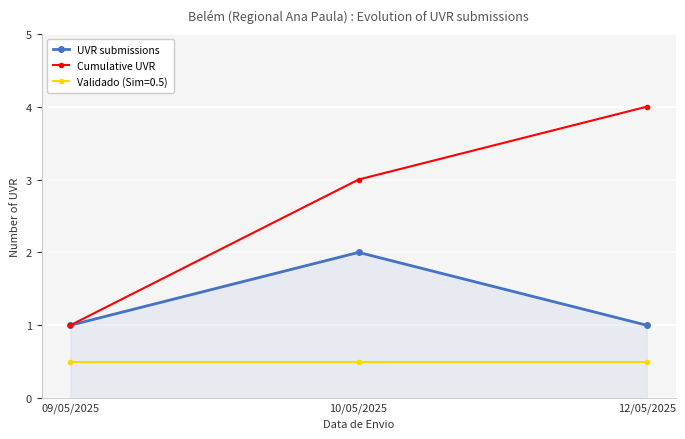

Reading right to left, list all the values displayed in this chart.

UVR submissions: 1.0	2.0	1.0
Cumulative UVR: 4.0	3.0	1.0
Validado (Sim=0.5): 0.5	0.5	0.5